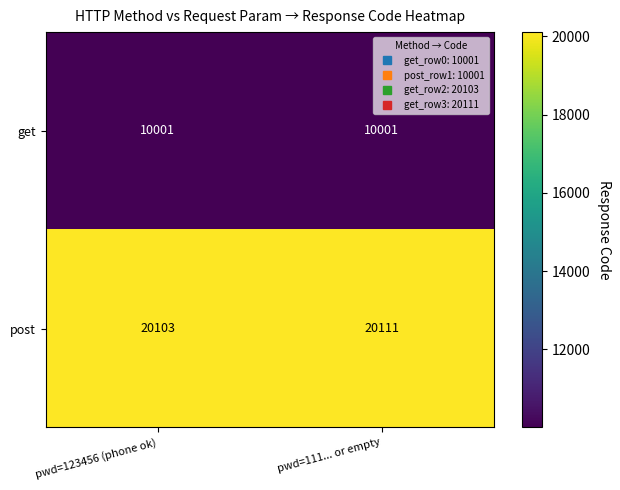

What is the average value of the post series?

20107